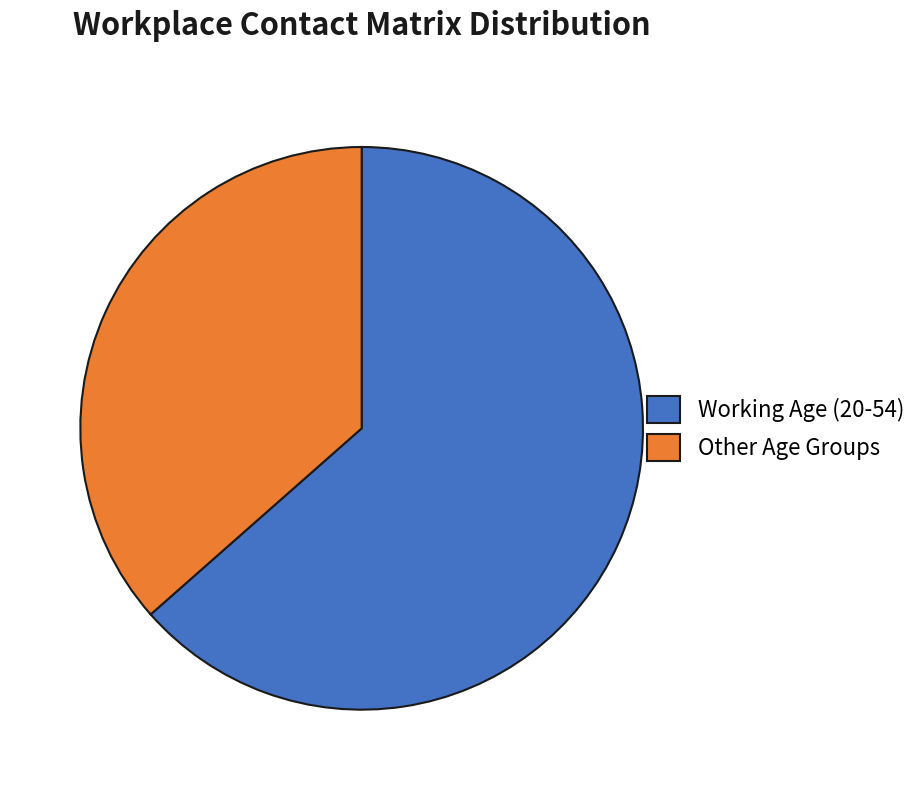

Which category has the smallest portion of the pie?

Other Age Groups